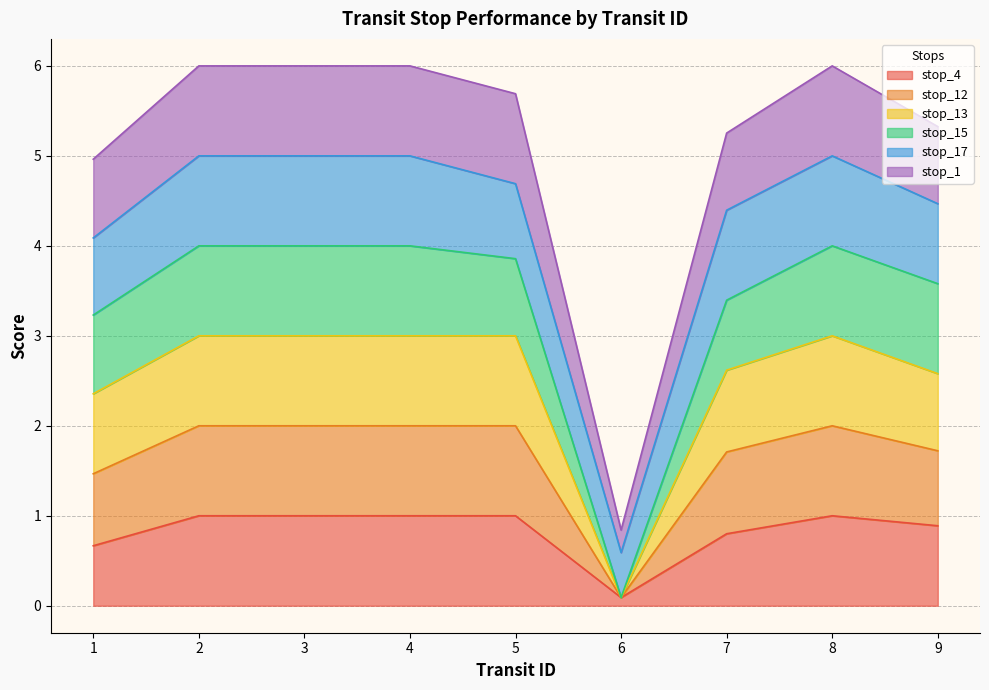

What is the maximum value for stop_4?

1.0